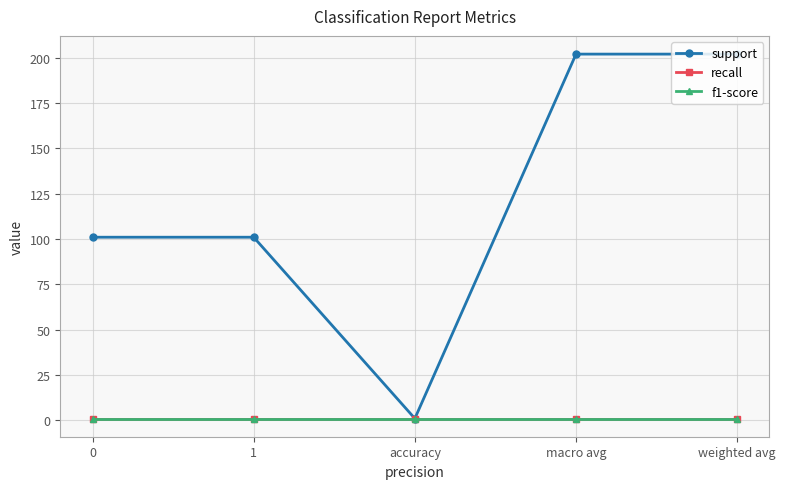

Is this an area chart (filled region under the line)?

No